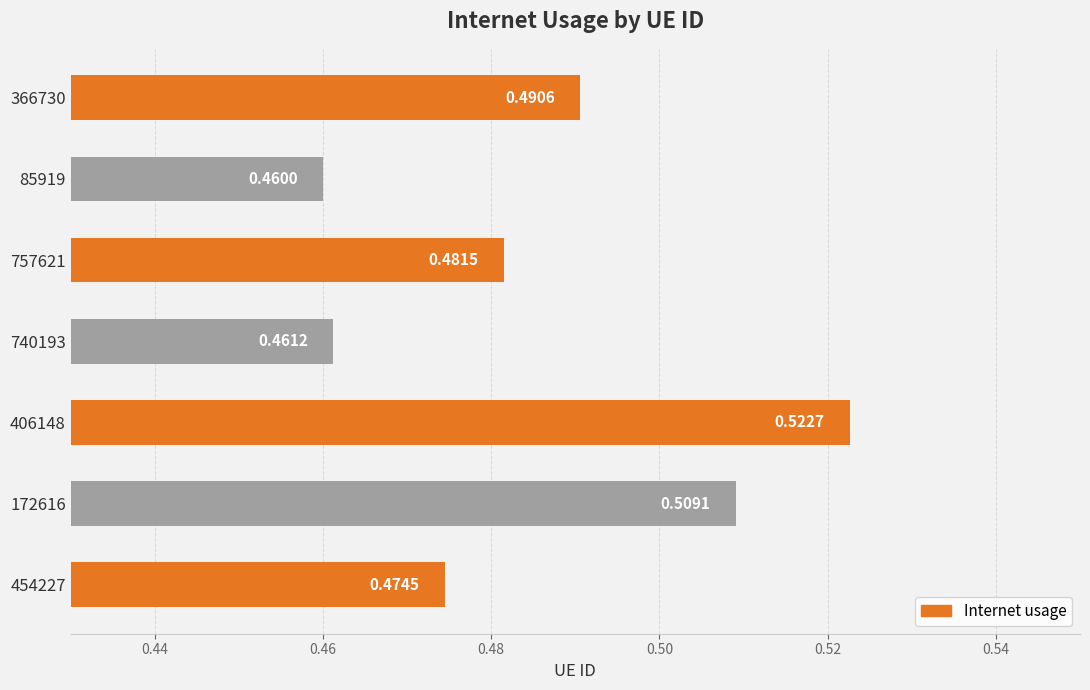

How many distinct data groups are displayed?

1